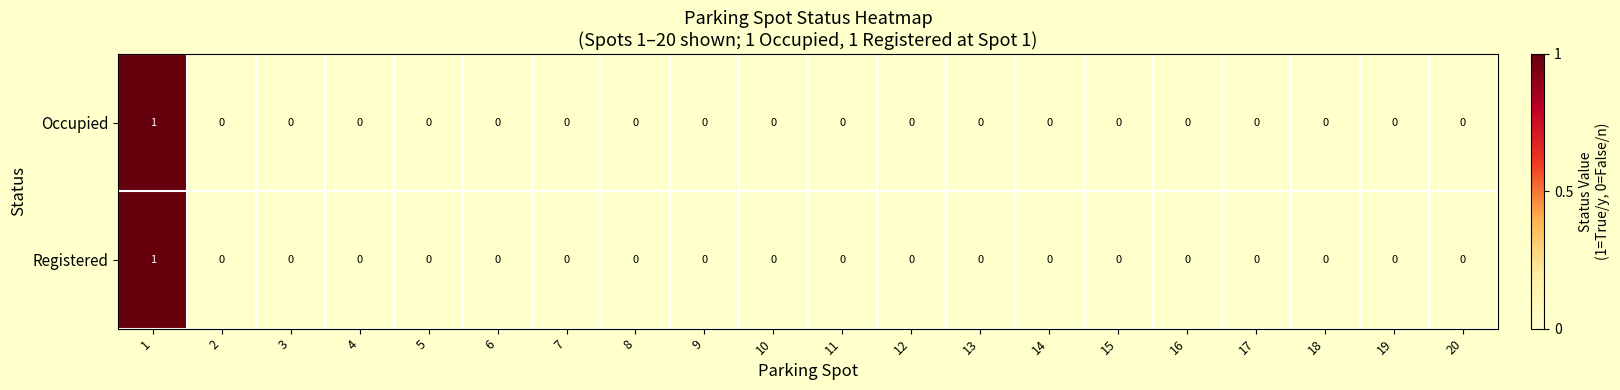

Count the Registered values in the range 0 to 1.

20